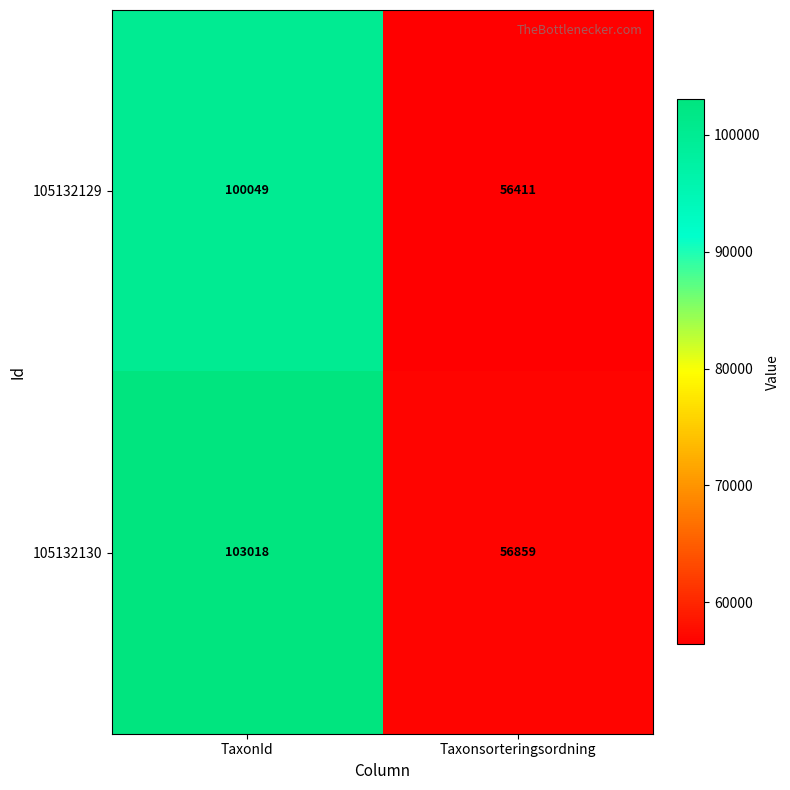

Between TaxonId and Taxonsorteringsordning, which series saw the biggest shift?

105132130